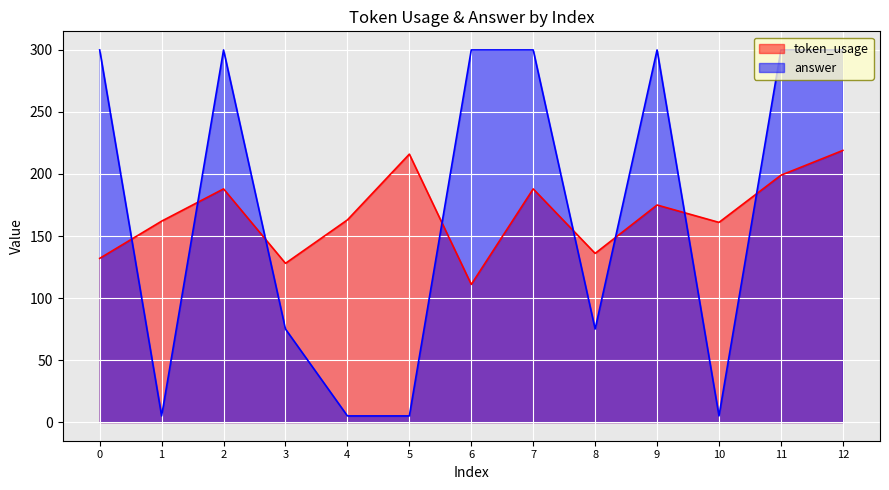

At which category is the sum across all series the highest?

12